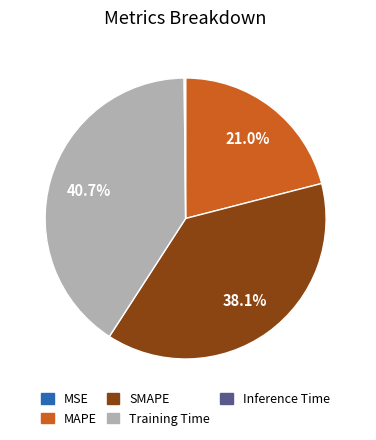

True or false: MSE accounts for 0% of the total.

True